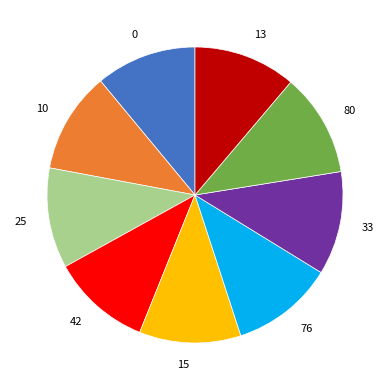

Combined, do 25 and 42 account for over 50%?

No